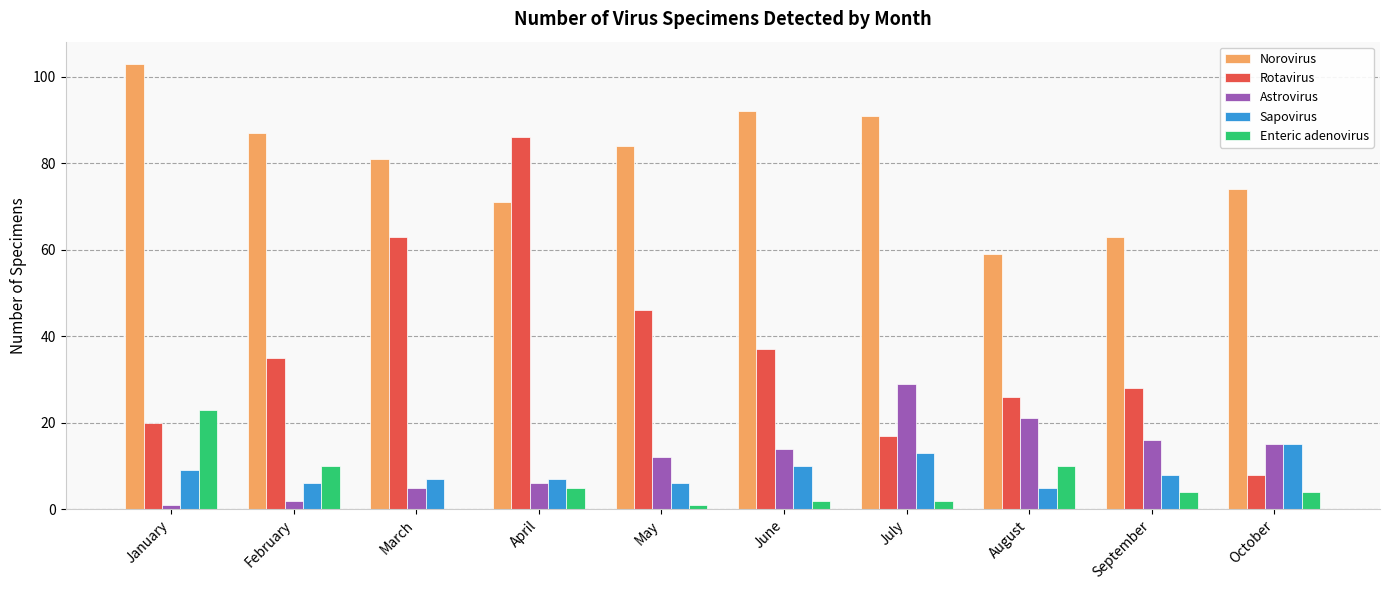

What is the spread (max minus min) of values at April?

81